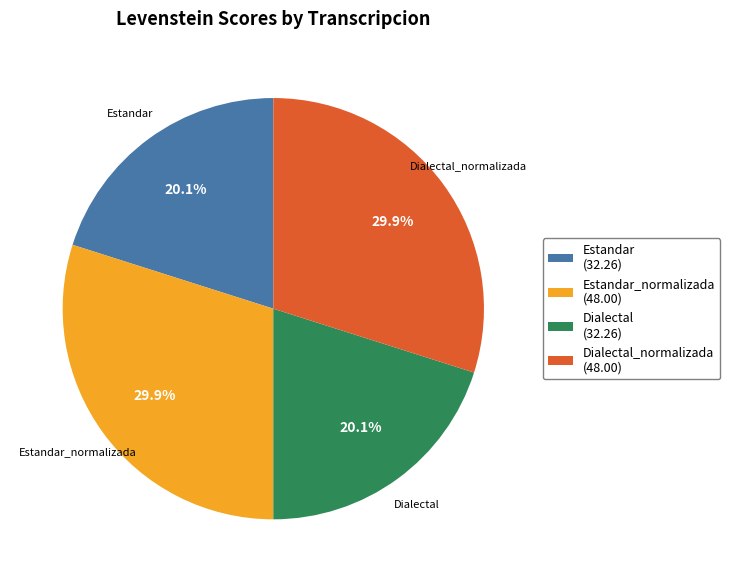

Count the number of slices in the pie.

4